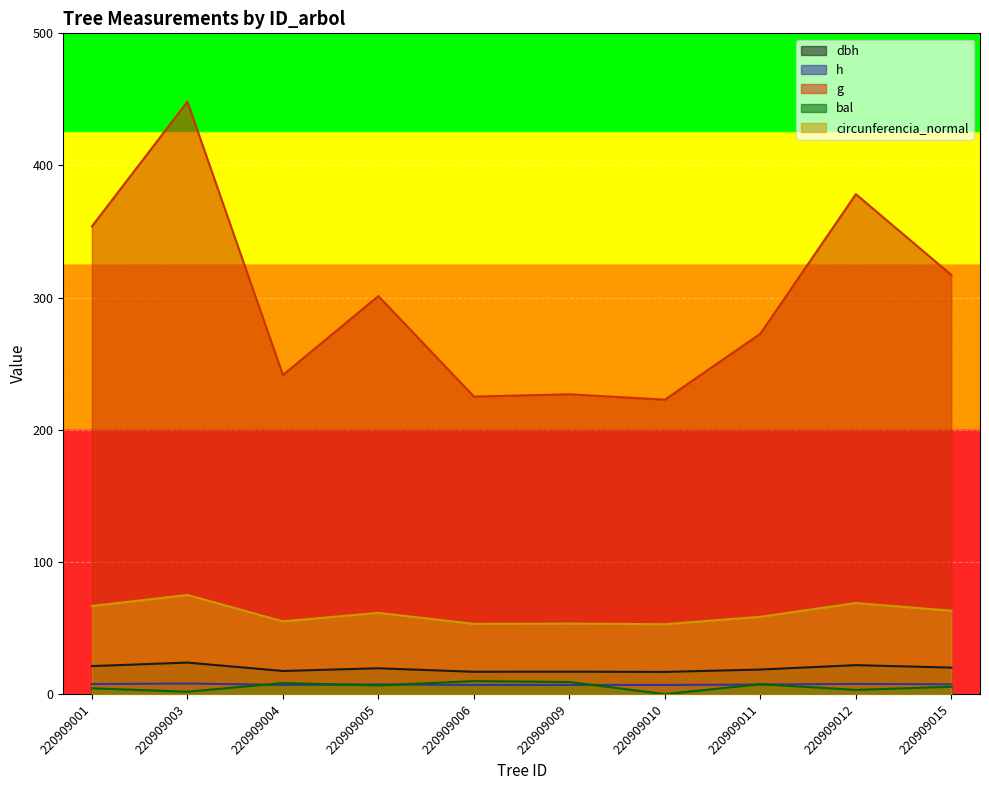

How many values in the h series are below 7?

4